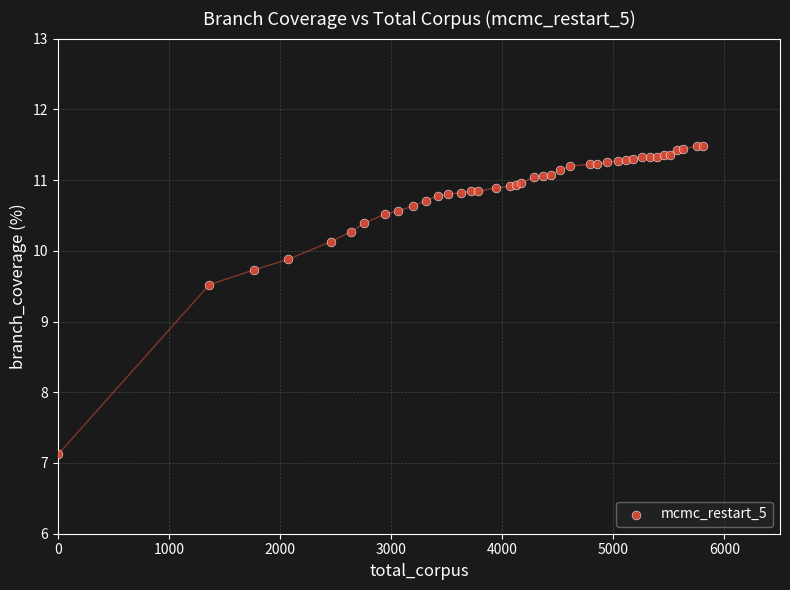

What Y value in the scatter plot is closest to 9?

9.5